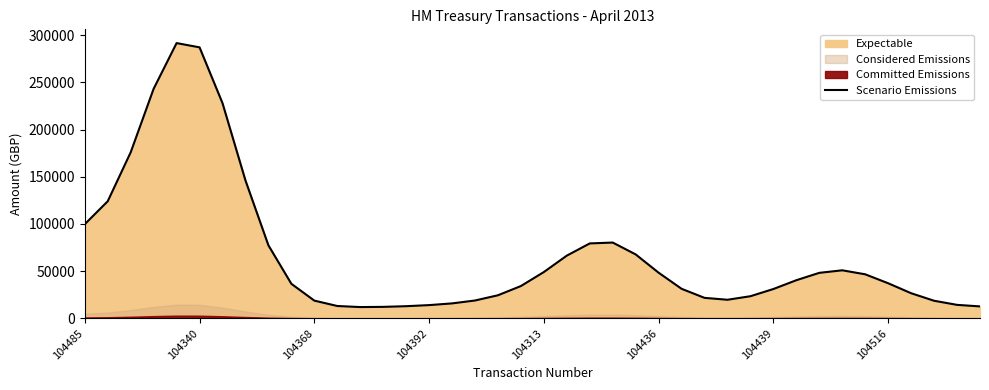

What is the maximum value for Scenario Emissions?

291604.0